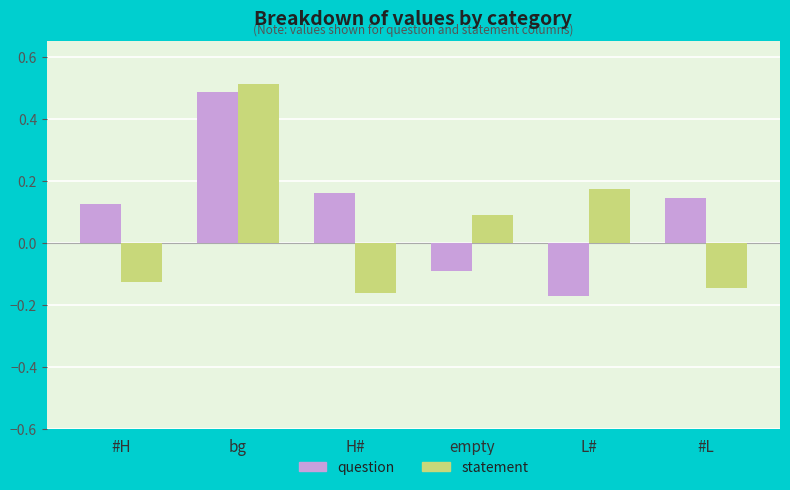

Which label corresponds to the largest value in the chart?

bg